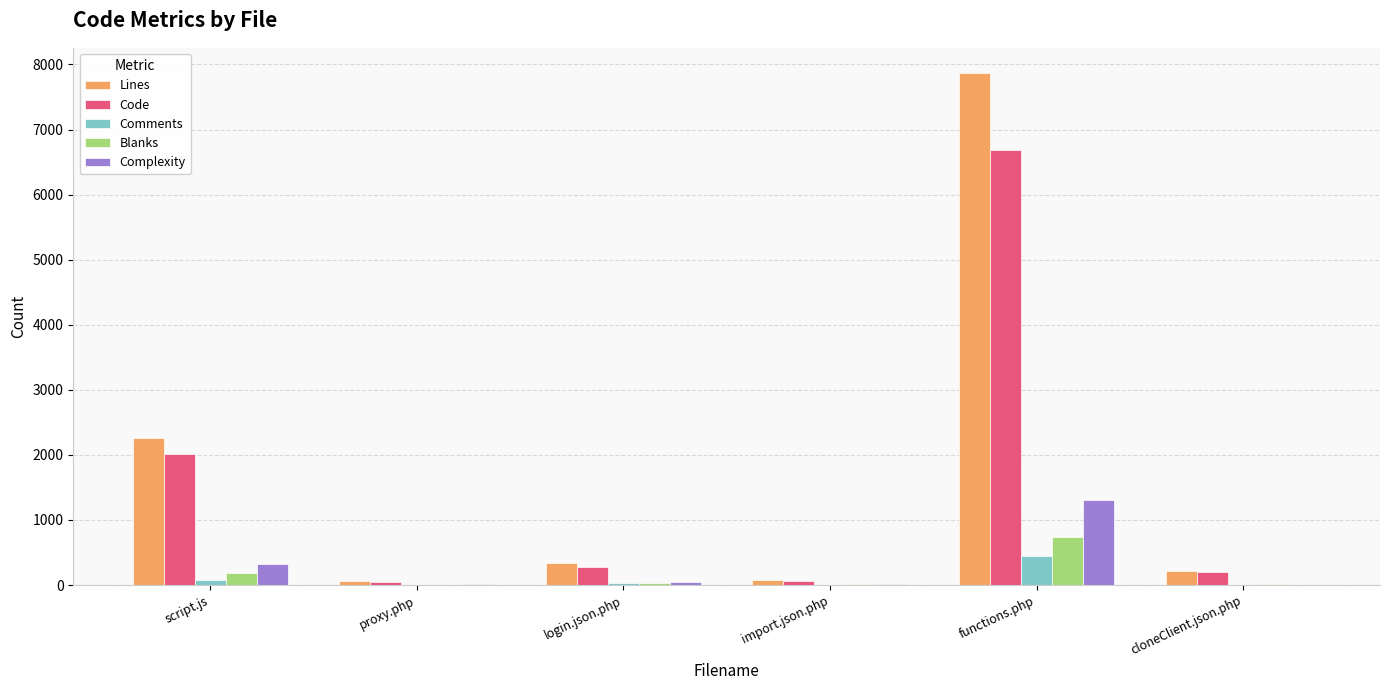

What is the sum of the Lines values at script.js and functions.php?

10127